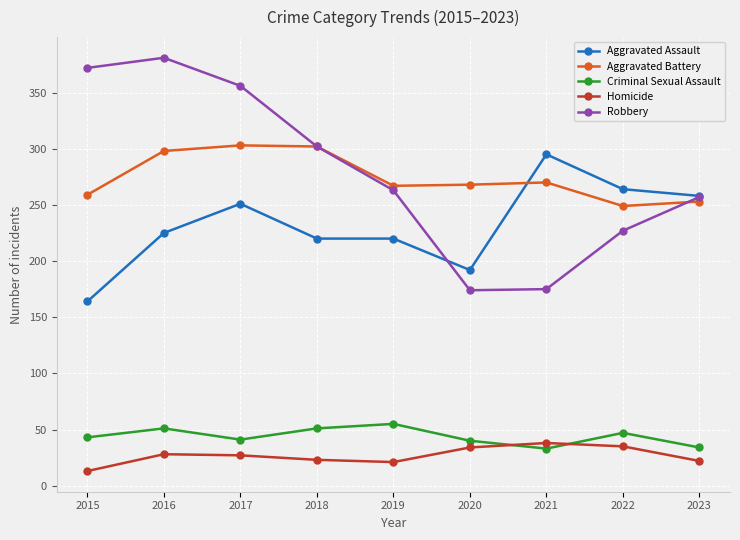

Which label corresponds to the largest value in the chart?

2016